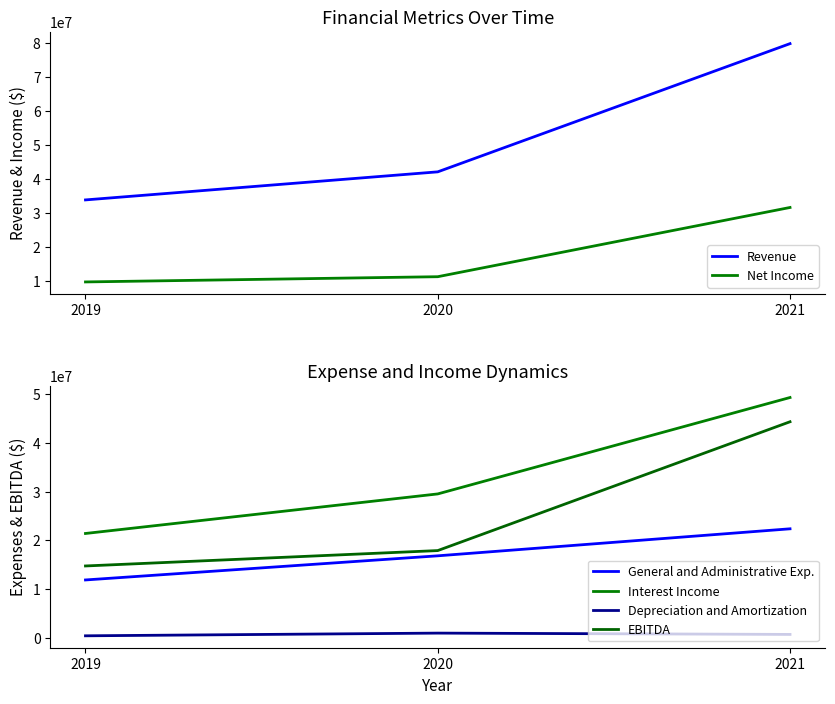

Is it true that Revenue equals 50394371 at 2019?

False